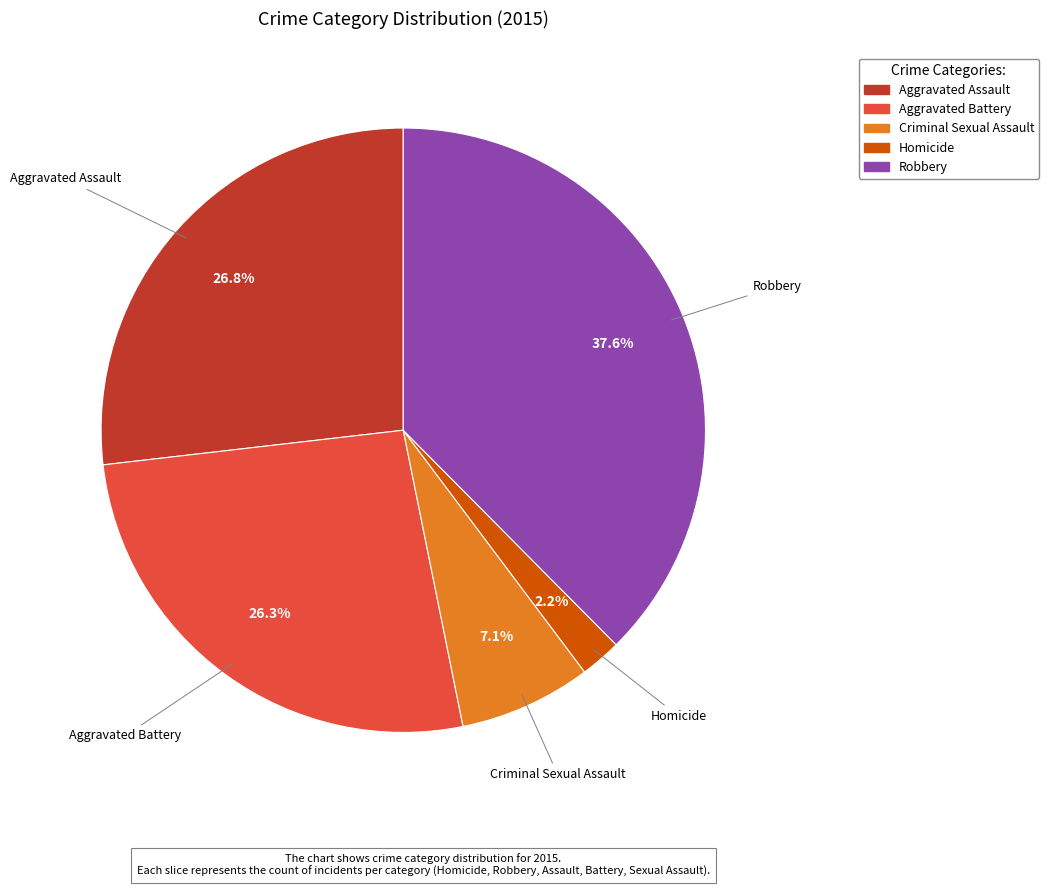

True or false: Homicide accounts for 2% of the total.

True